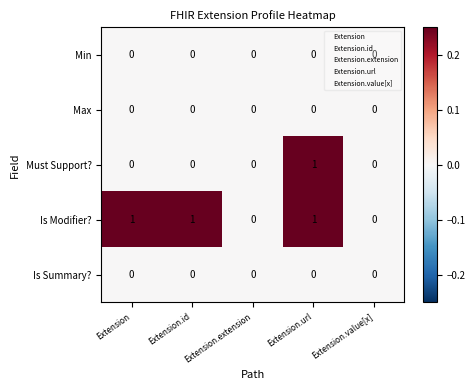

The Must Support? series shows 0 at Extension.id. True or false?

True